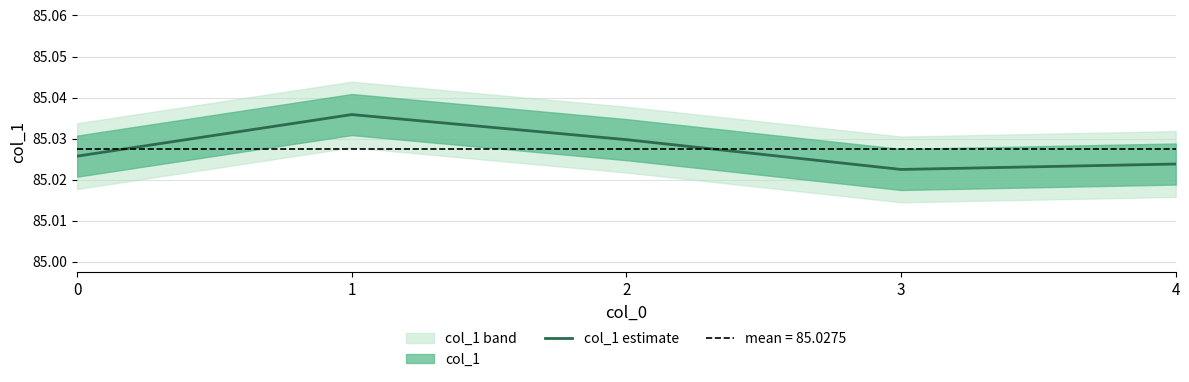

Reading right to left, list all the values displayed in this chart.

4=85.0	3=85.0	2=85.0	1=85.0	0=85.0